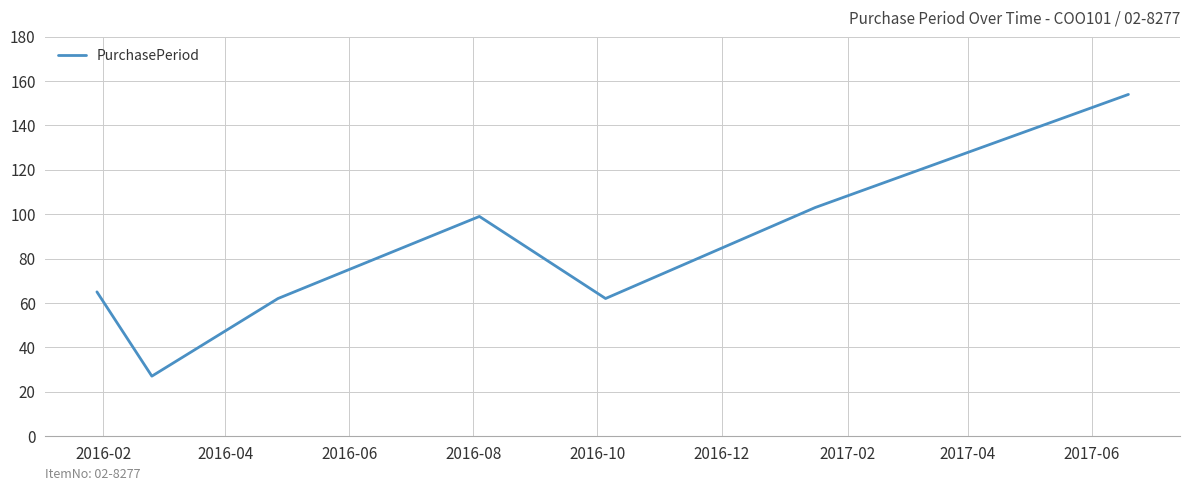

What is the average value?

82